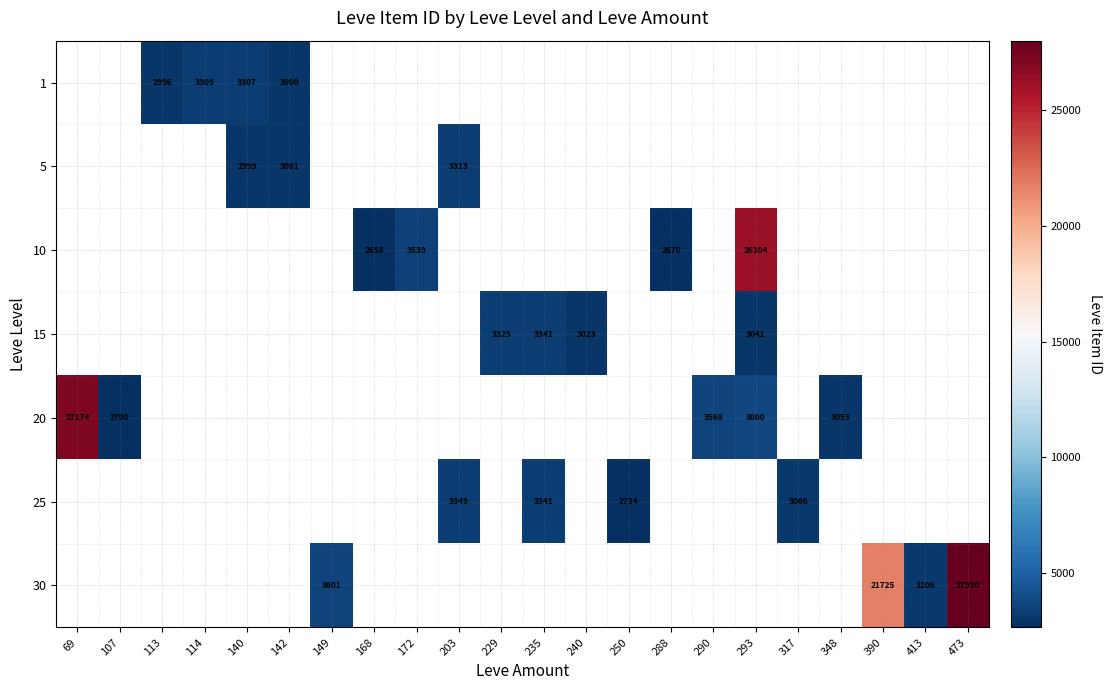

Is it true that 15 equals 3041 at 293?

True